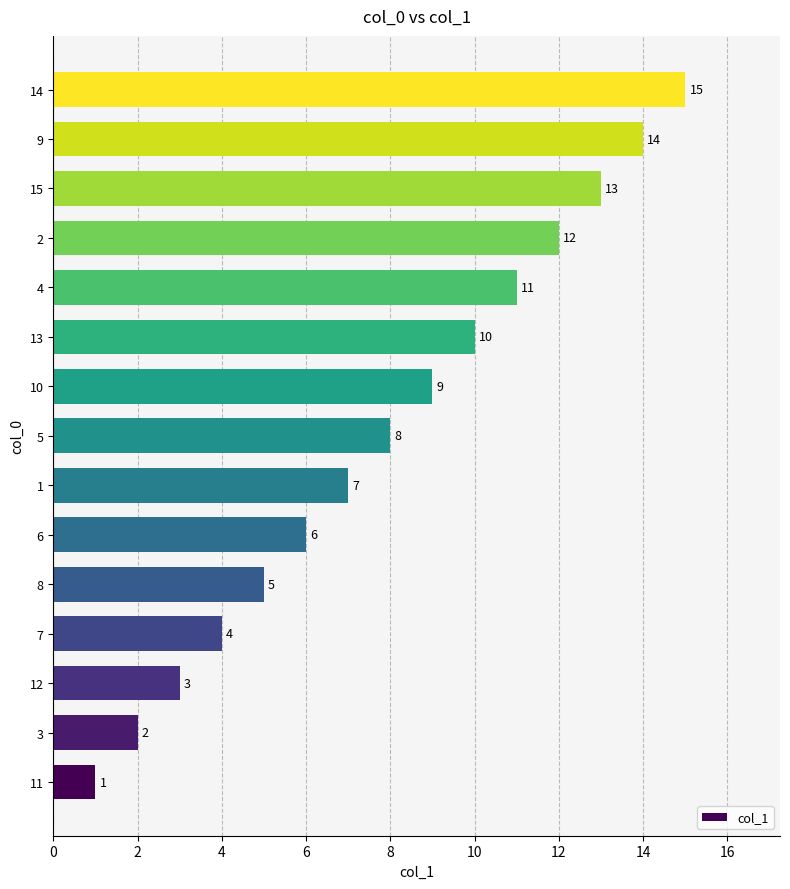

What is the minimum value shown in the chart?

1